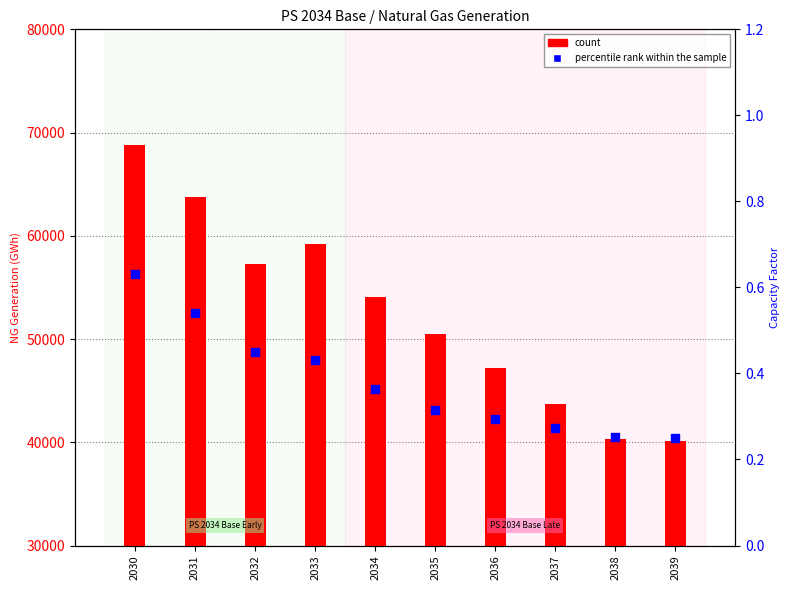

What is the total value across all series at 2034?

54033.7